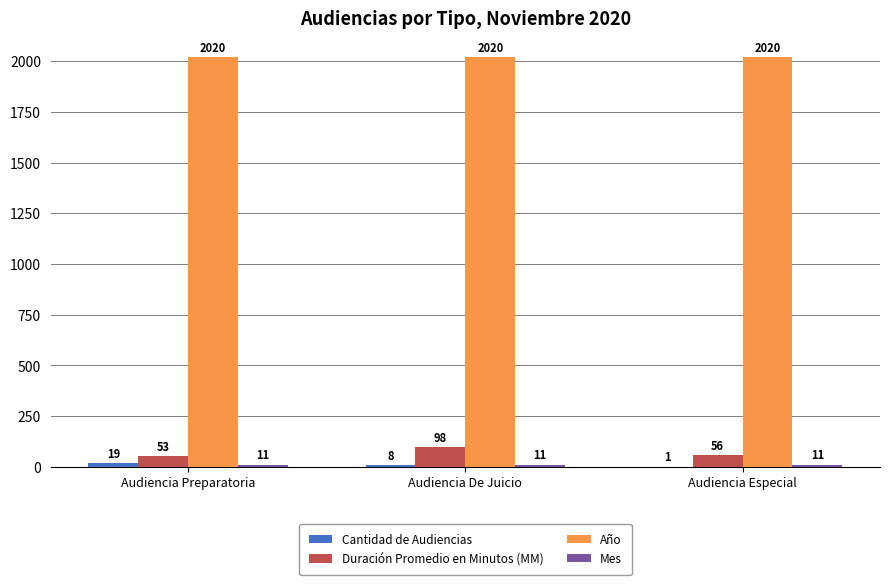

Which series has the largest total across all categories?

Año